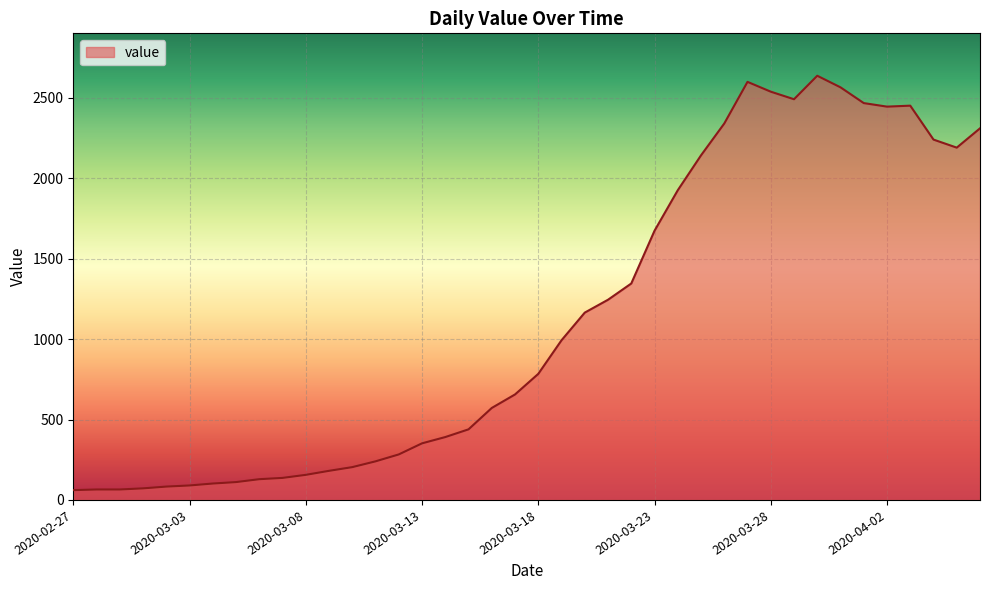

How many series are shown in this chart?

1